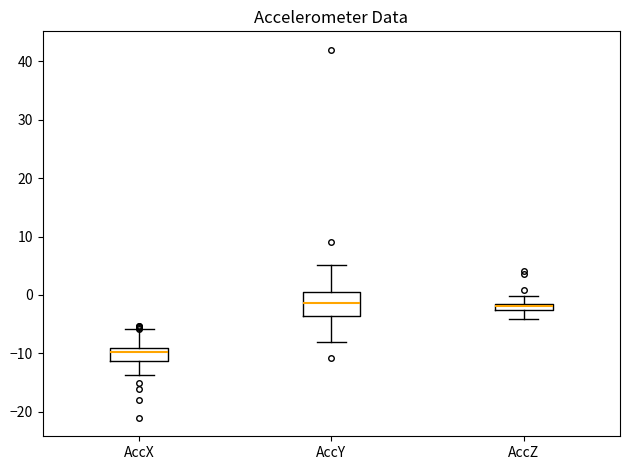

Which box is the tallest, from its lower edge to its upper edge?

AccY